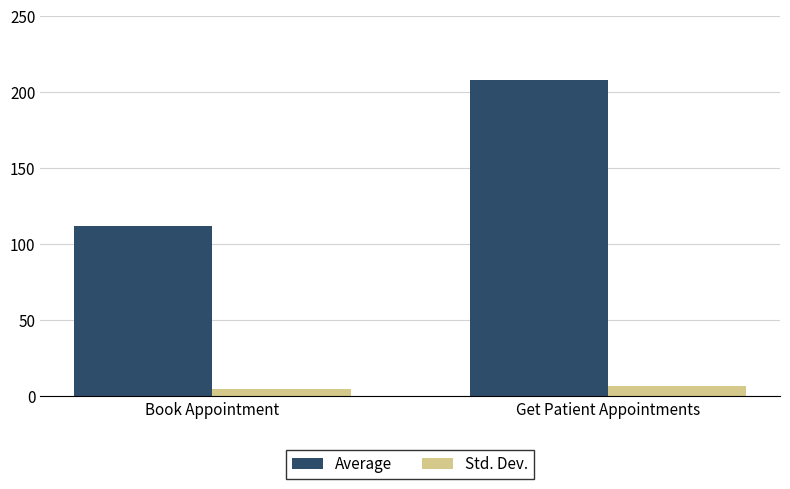

What is the approximate value of Average at Get Patient Appointments?

208.0